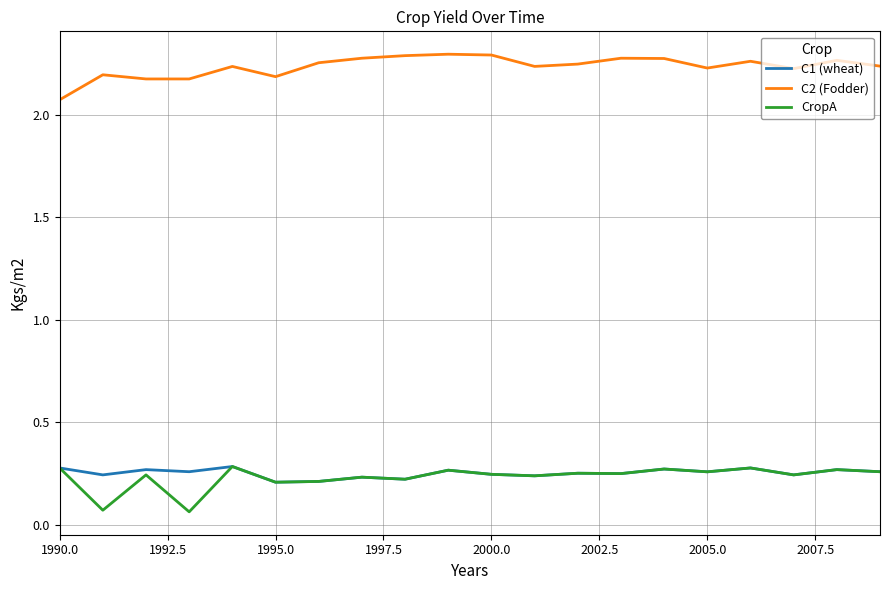

Which series has the largest total across all categories?

C2 (Fodder)